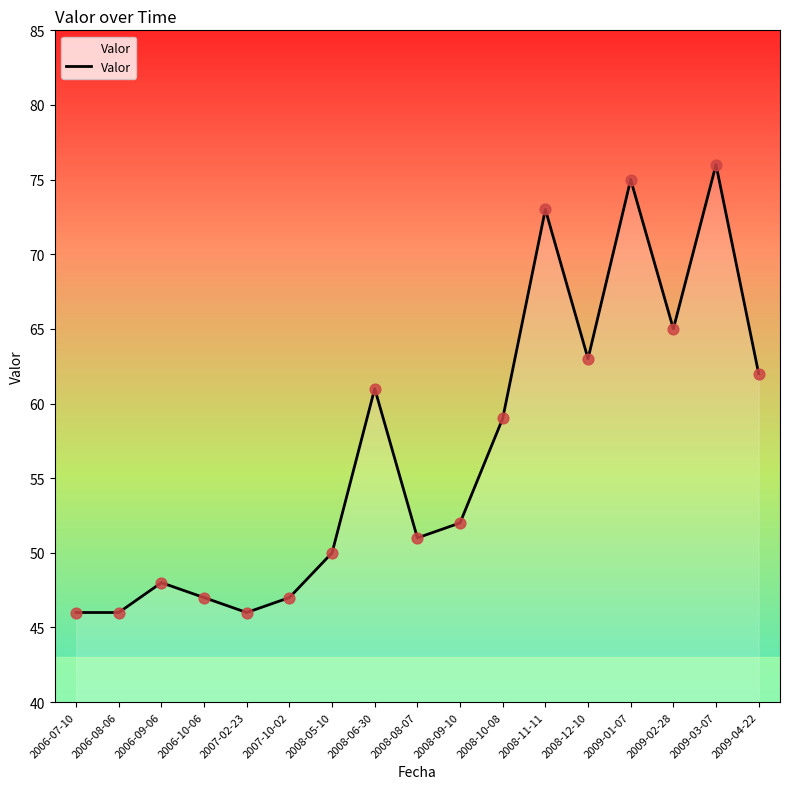

Between 2008-11-11 and 2006-10-06, which is larger?

2008-11-11